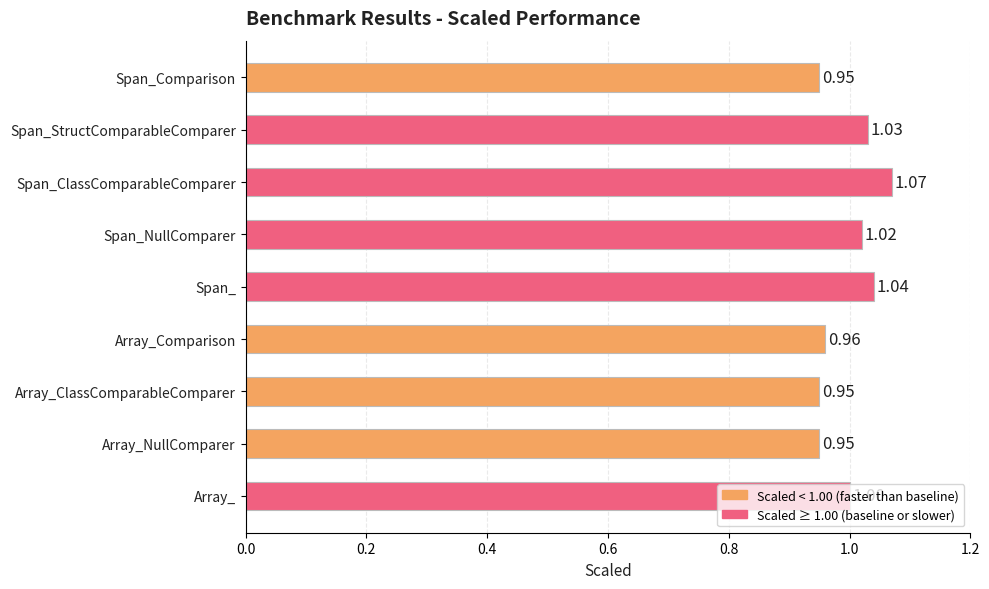

How many data points does each series have?

9